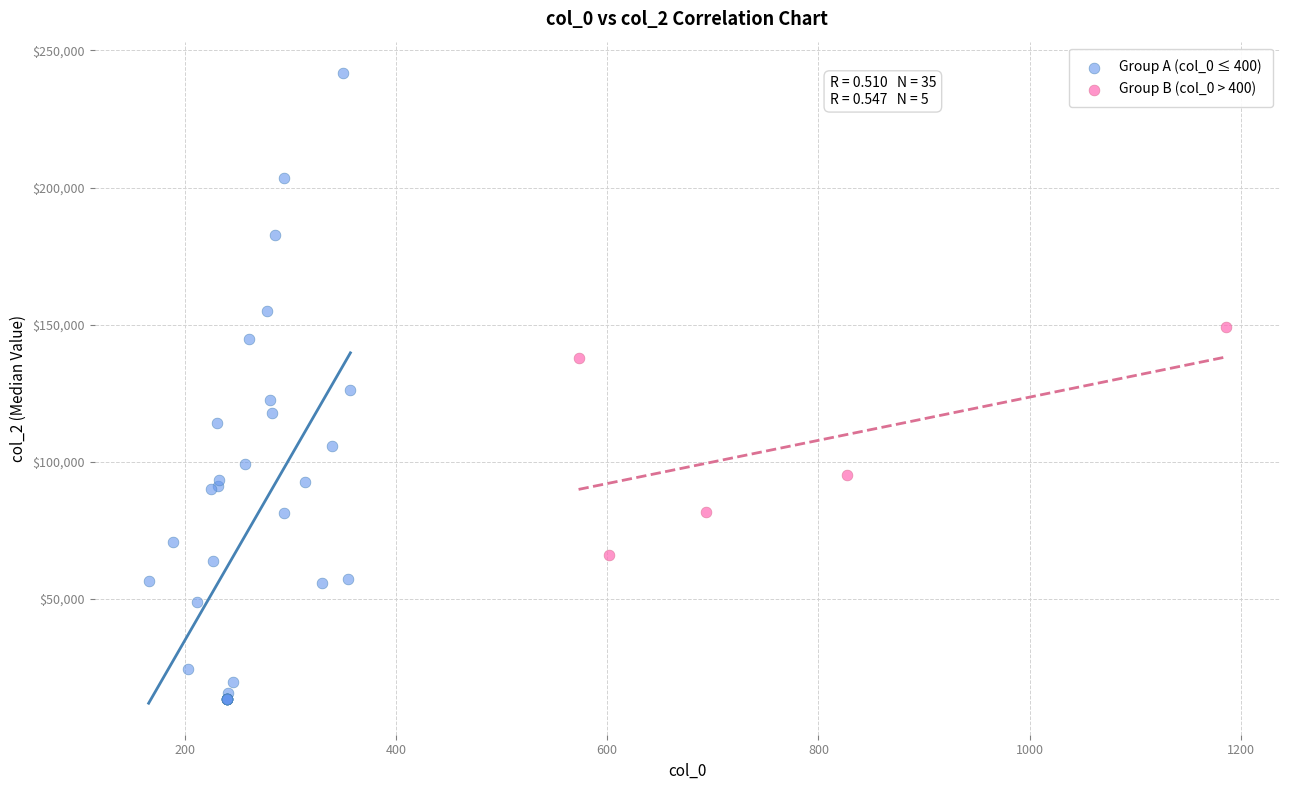

Which series has the largest Y range (max minus min)?

Group A (col_0 ≤ 400)